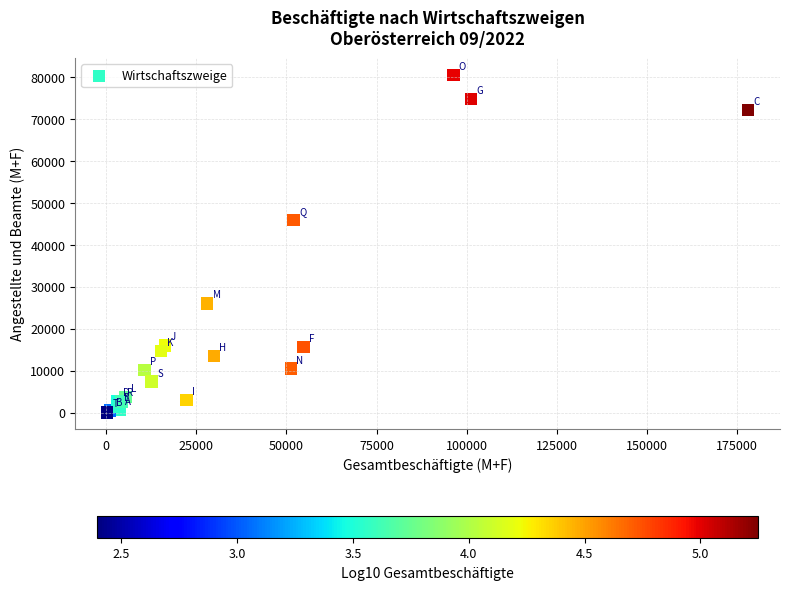

What Y value in the scatter plot is closest to 40304?

45927